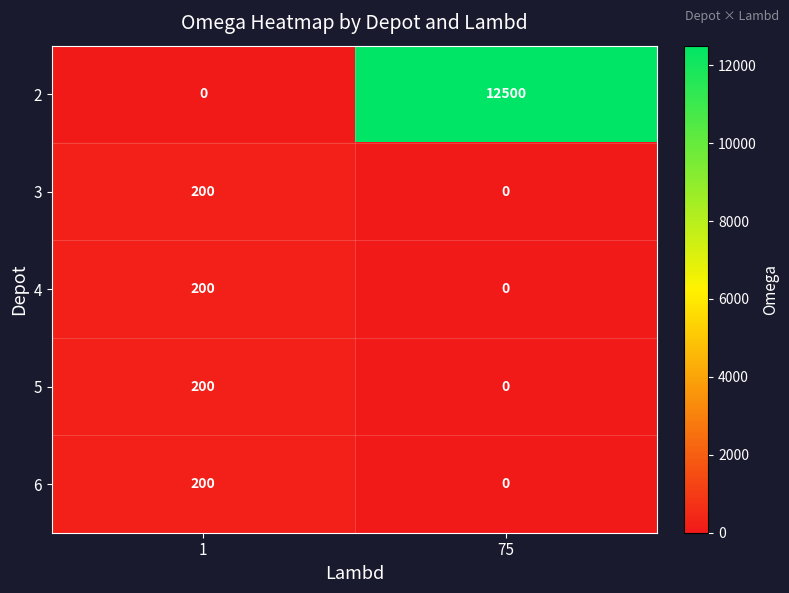

Which category has the highest value across all series?

75